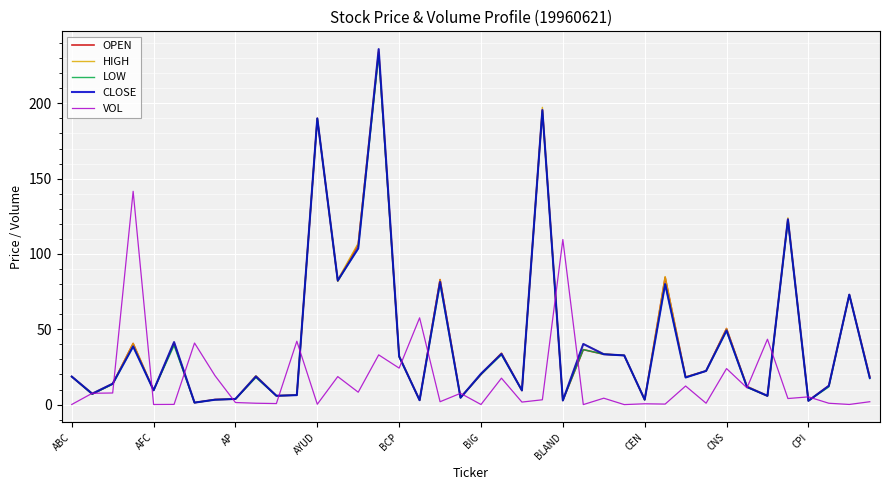

Which series has the largest range (max minus min)?

CLOSE